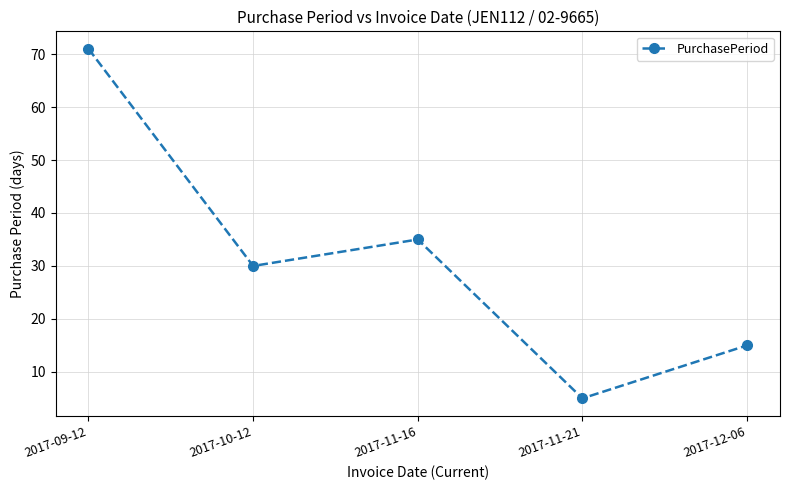

Which has a higher value, 2017-10-12 or 2017-12-06?

2017-10-12